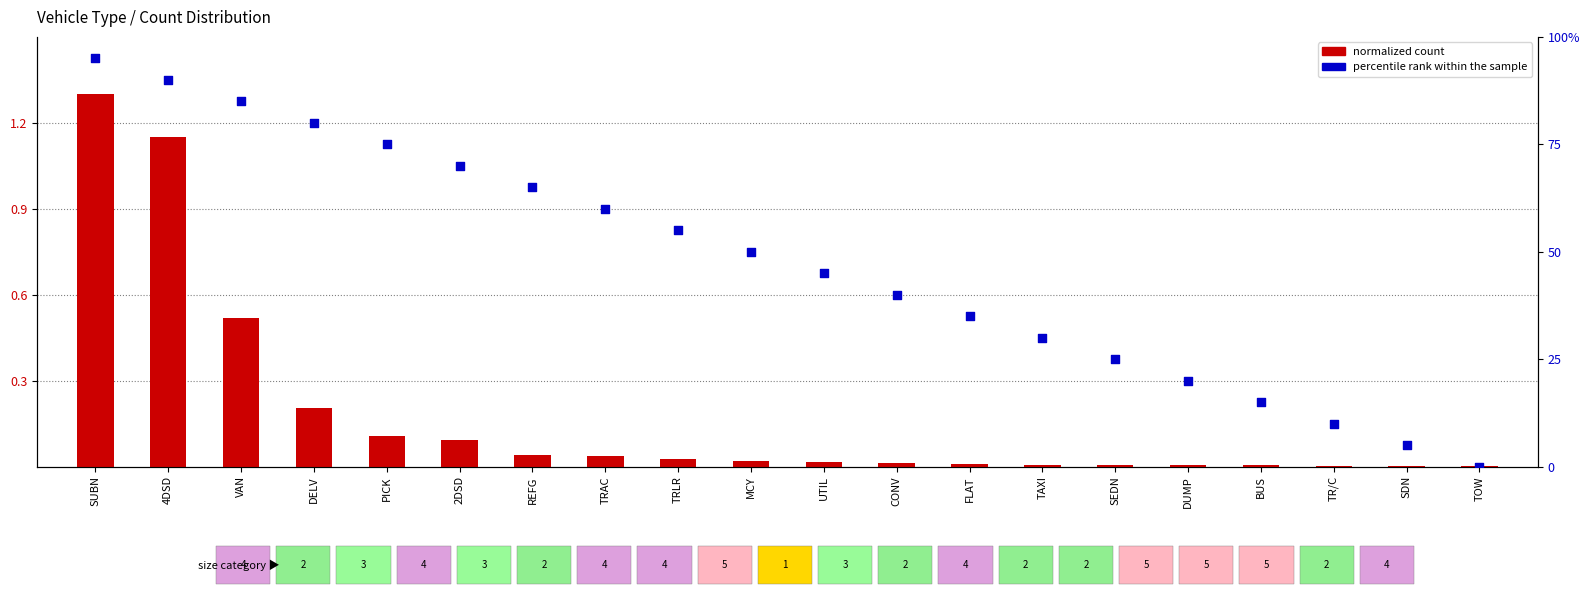

Which series has the widest spread of Y values?

percentile rank within sample